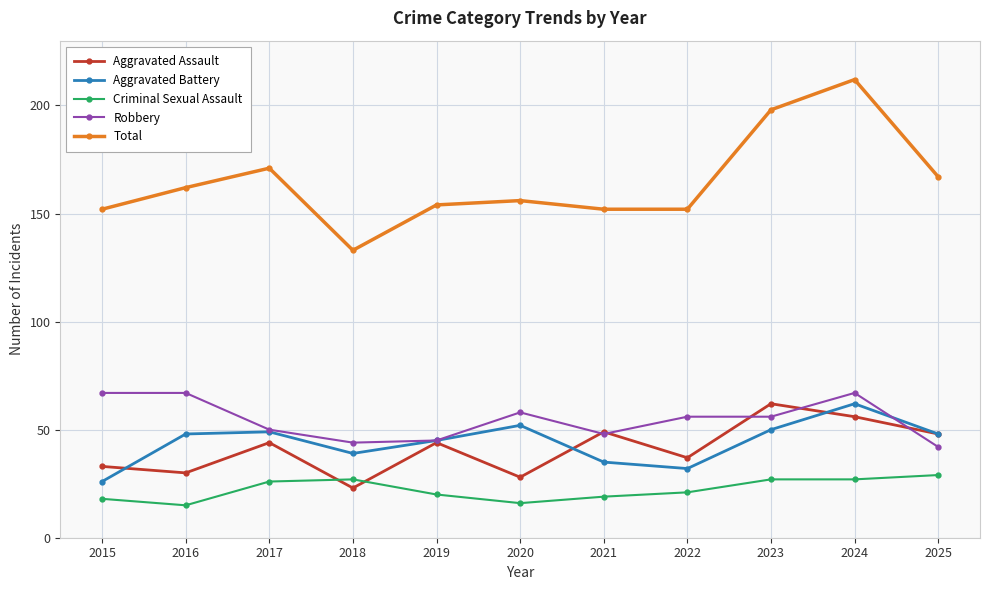

Does the chart have visible grid lines?

Yes